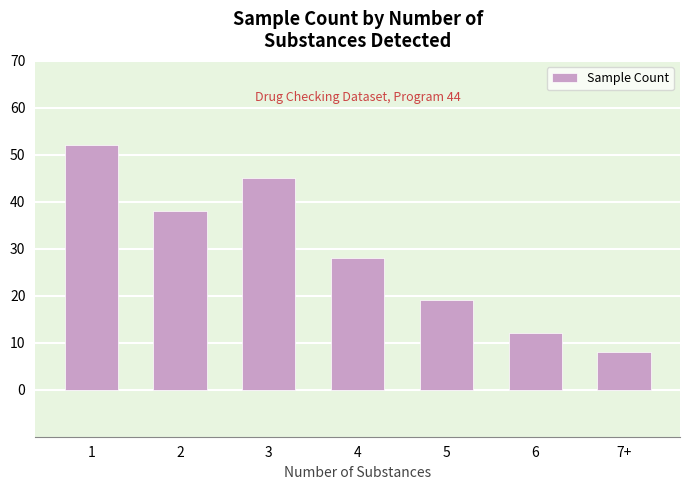

What is the difference between the values at 5 and 6?

7